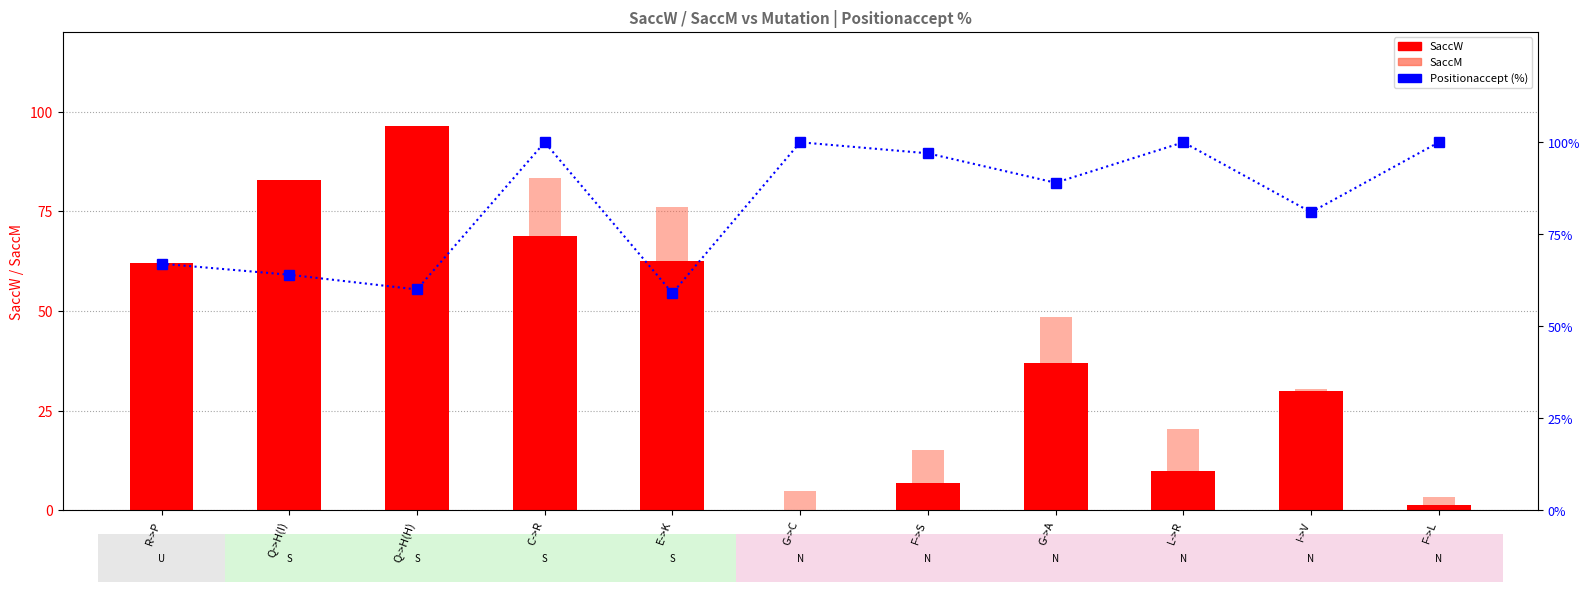

The value of SaccW at E->K is 62.5. True or false?

True